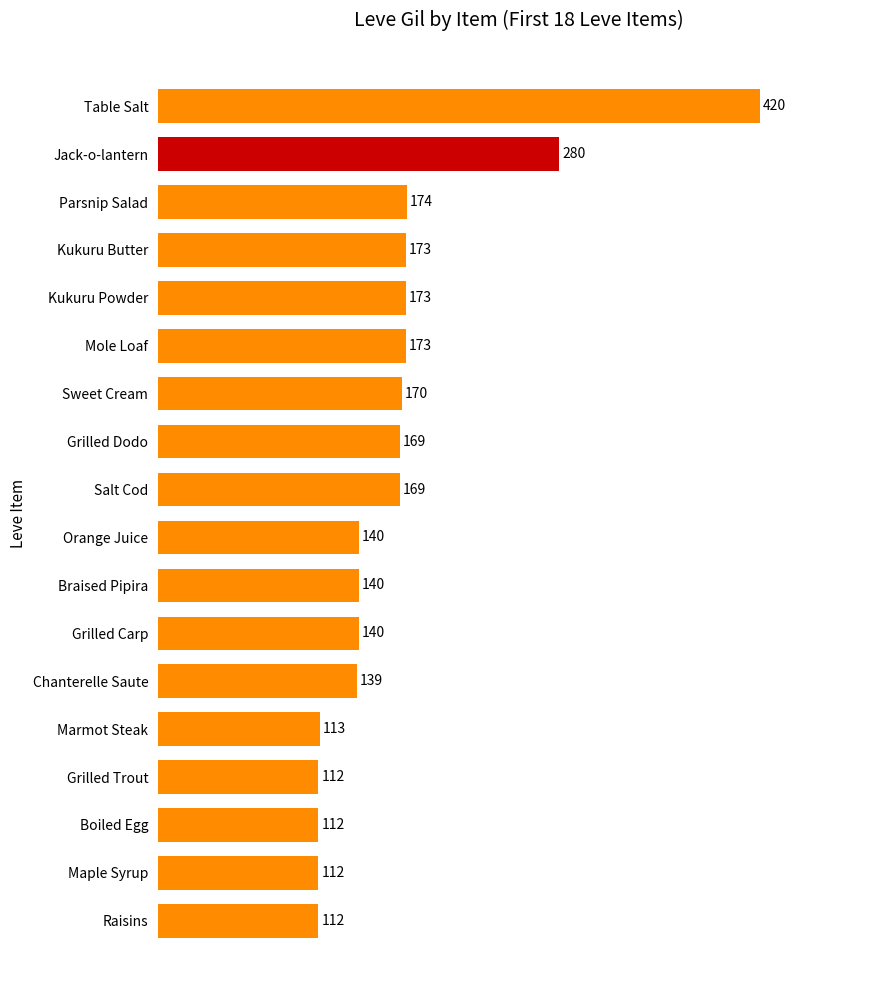

Reading top to bottom, what are all the values shown in this chart?

Table Salt=420	Jack-o-lantern=280	Parsnip Salad=174	Kukuru Butter=173	Kukuru Powder=173	Mole Loaf=173	Sweet Cream=170	Grilled Dodo=169	Salt Cod=169	Orange Juice=140	Braised Pipira=140	Grilled Carp=140	Chanterelle Saute=139	Marmot Steak=113	Grilled Trout=112	Boiled Egg=112	Maple Syrup=112	Raisins=112